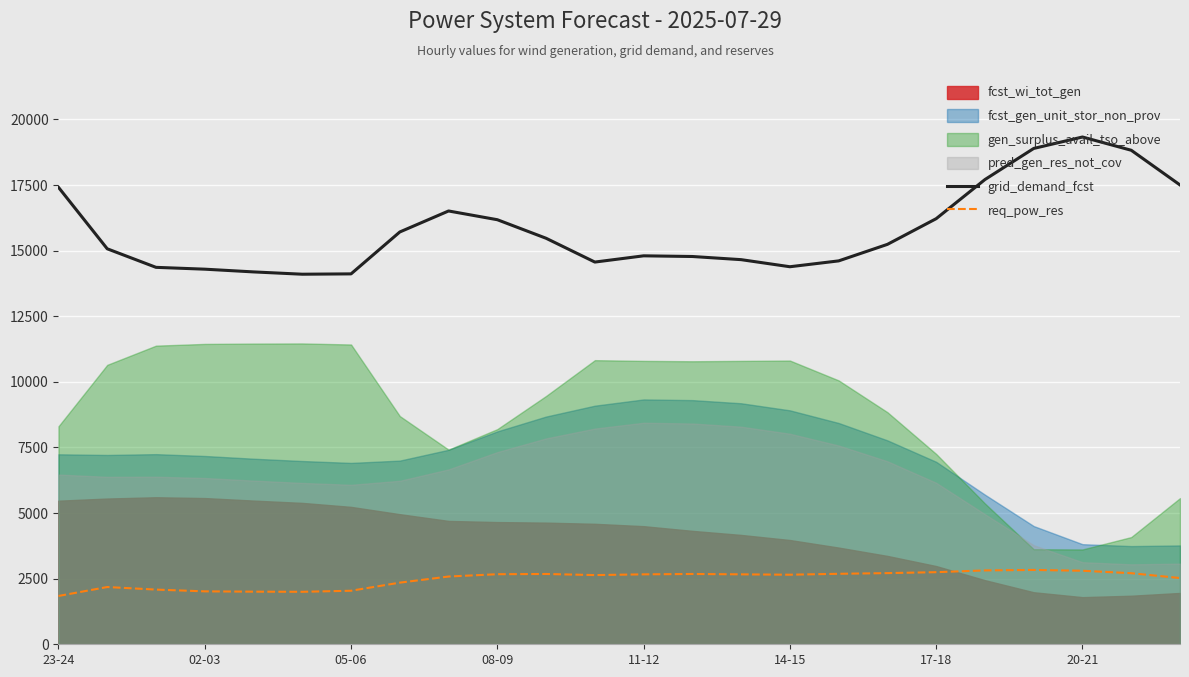

True or false: grid_demand_fcst and req_pow_res cross at least once.

False